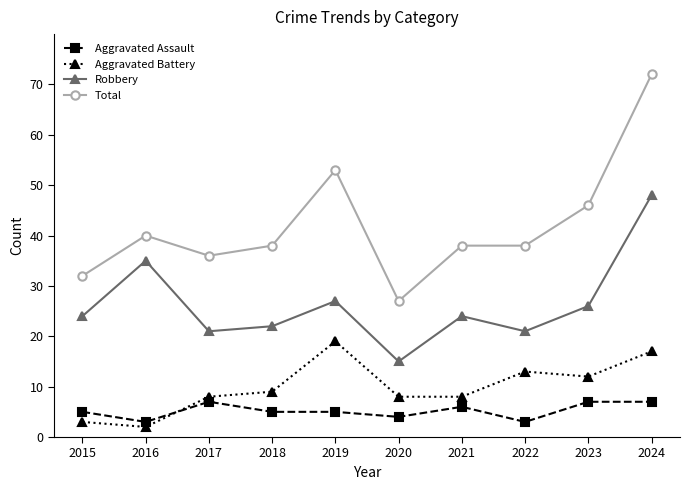

Does the chart display data point markers on the line(s)?

Yes